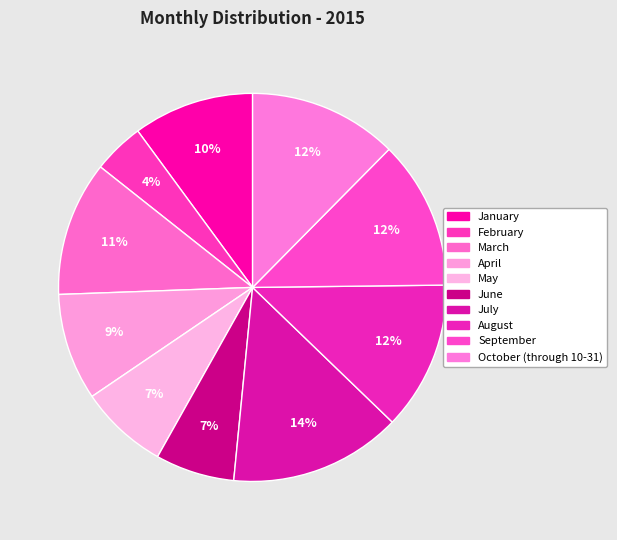

Count the number of slices in the pie.

10